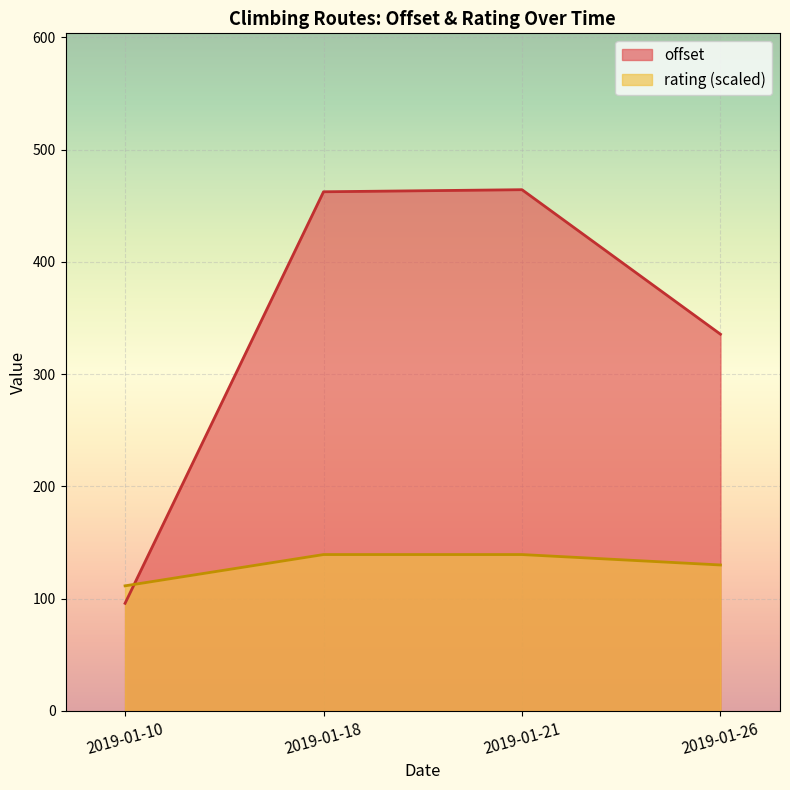

List the series in order of their overall mean, highest first.

offset, rating (scaled)